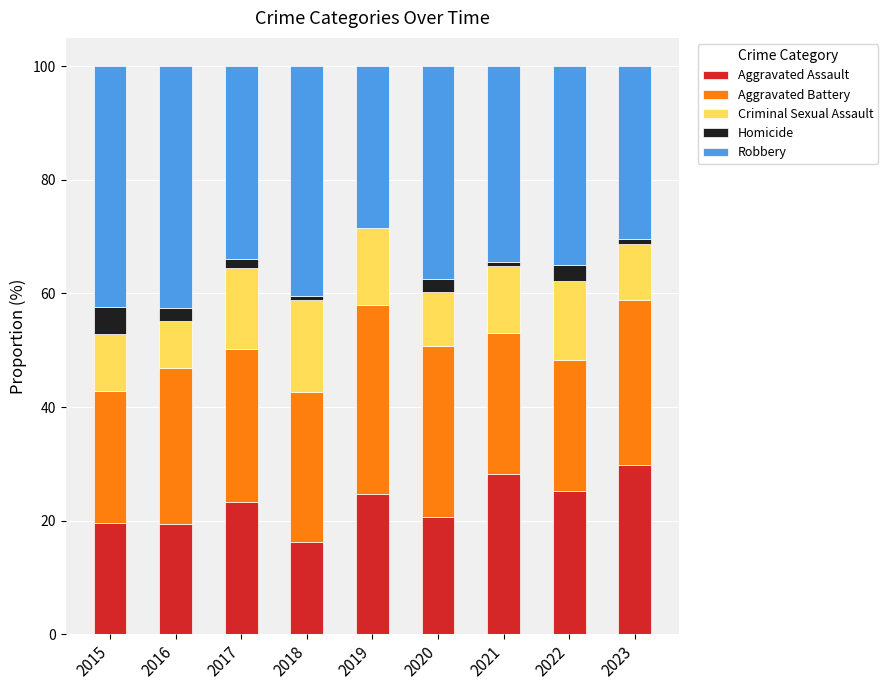

The value of Aggravated Assault at 2017 is 5.9. True or false?

False